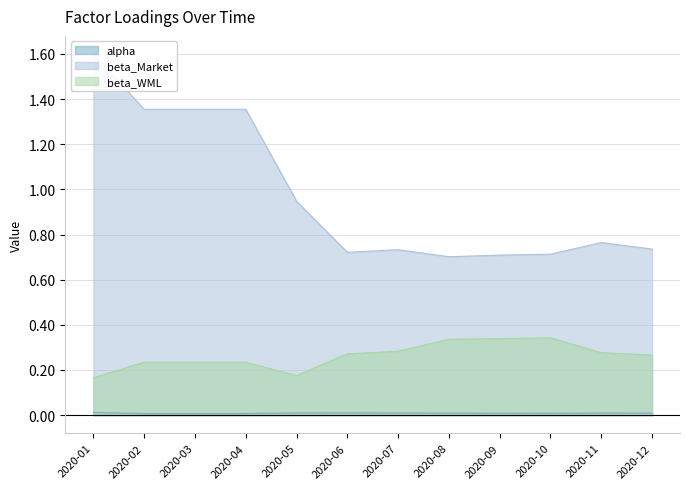

True or false: beta_Market and alpha intersect in this chart.

False